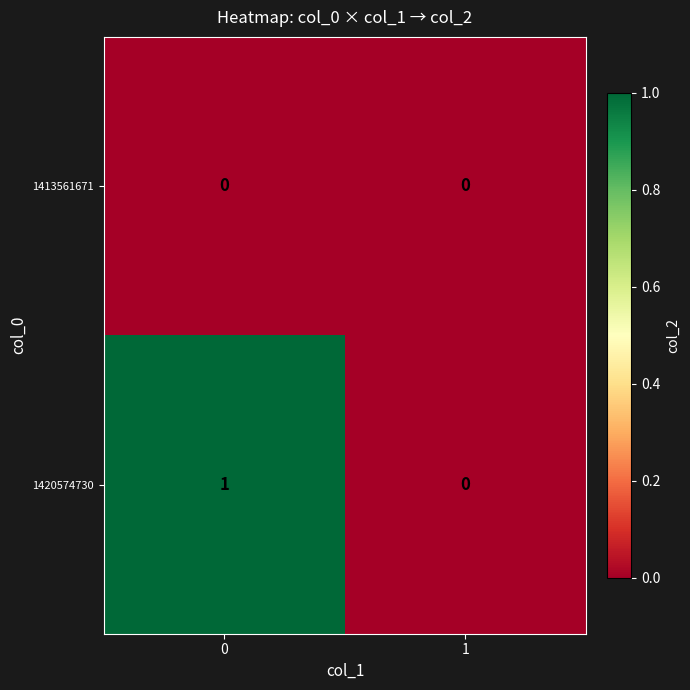

Rank the series at 0 from lowest to highest value.

1413561671, 1420574730